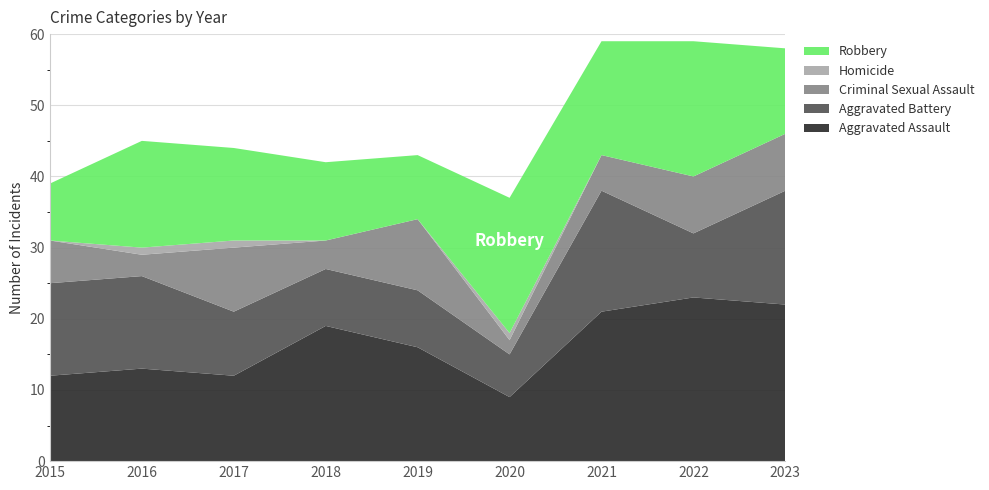

Reading left to right, what are all the values shown in this chart?

Aggravated Assault: 12	13	12	19	16	9	21	23	22
Aggravated Battery: 13	13	9	8	8	6	17	9	16
Criminal Sexual Assault: 6	3	9	4	10	2	5	8	8
Homicide: 0	1	1	0	0	1	0	0	0
Robbery: 8	15	13	11	9	19	16	19	12